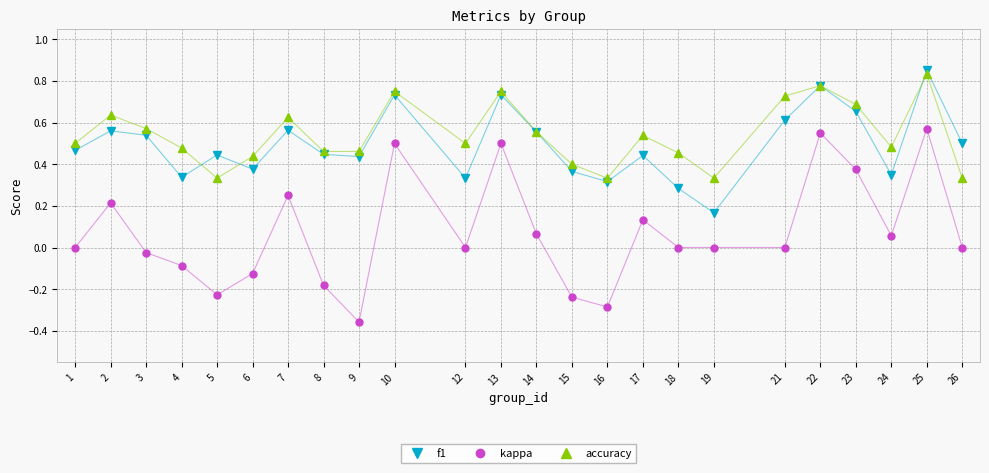

Is the value of accuracy at 21 greater than the value of f1 at 19?

Yes